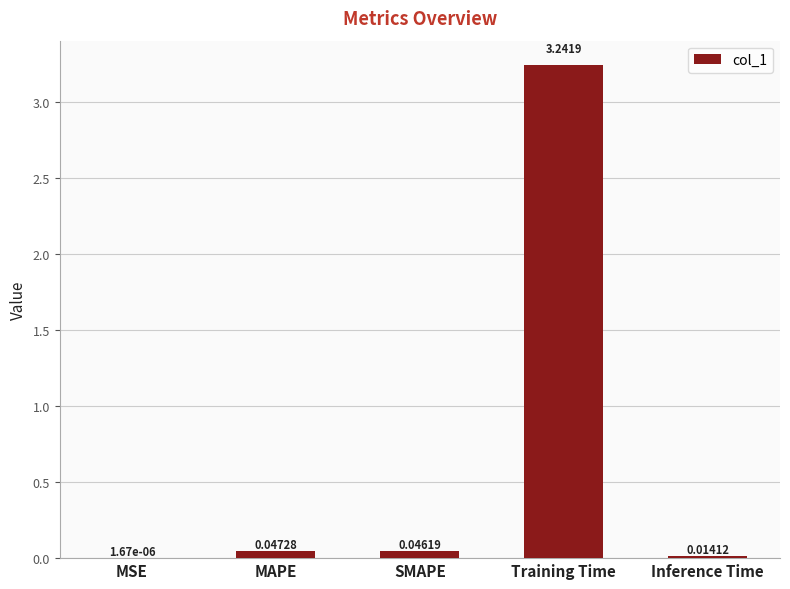

What is the average value?

0.7